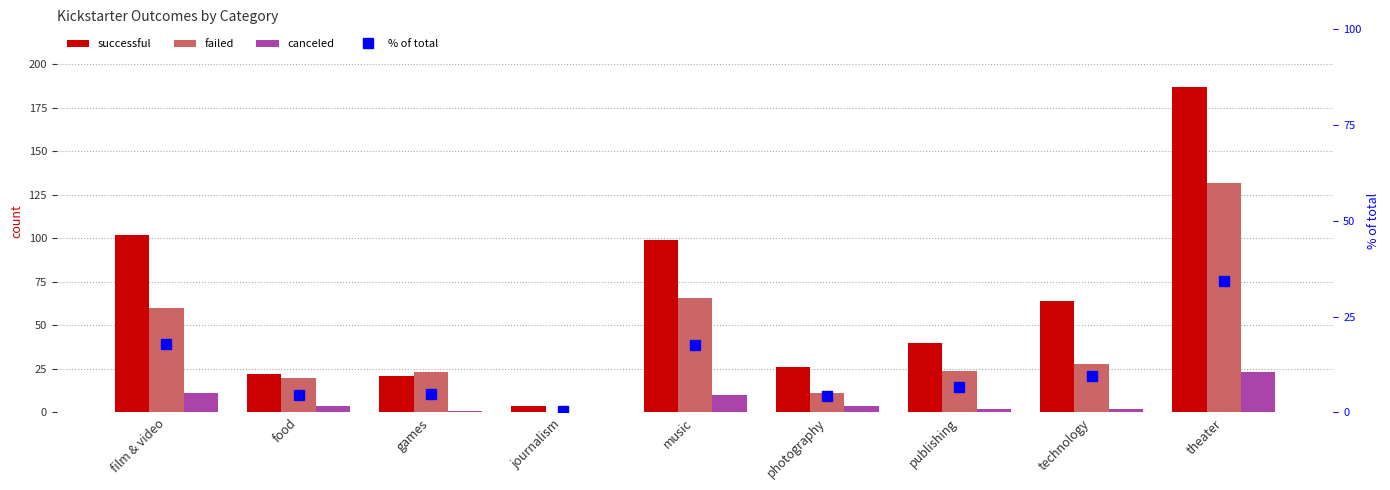

What is the sum of all failed values?

364.0